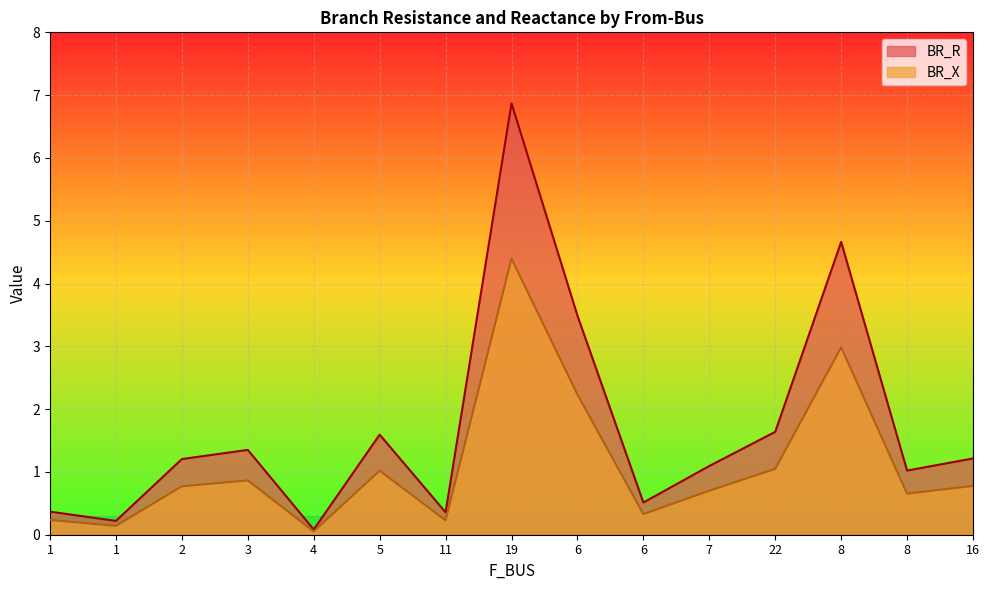

True or false: BR_X and BR_R cross at least once.

False